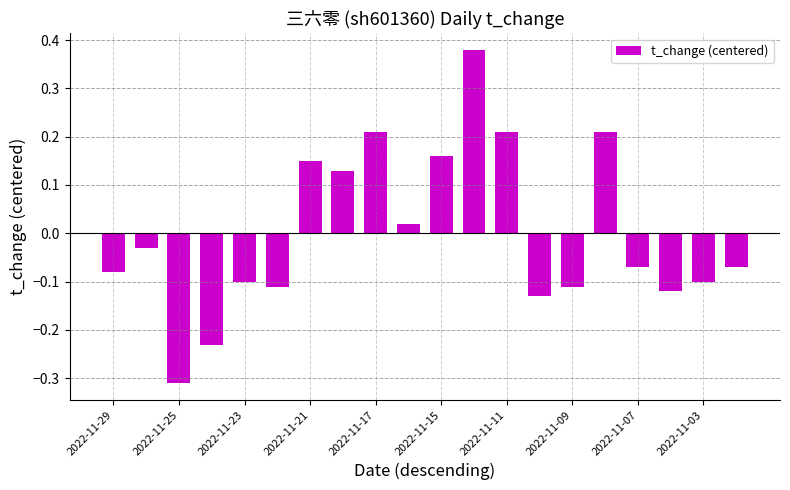

What is the difference between the maximum and minimum values?

0.7